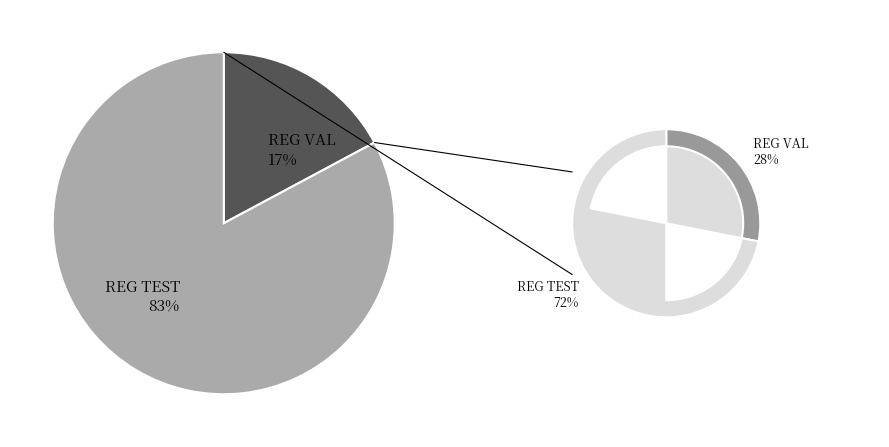

What percentage do REG TEST and REG VAL together represent?

100.0%